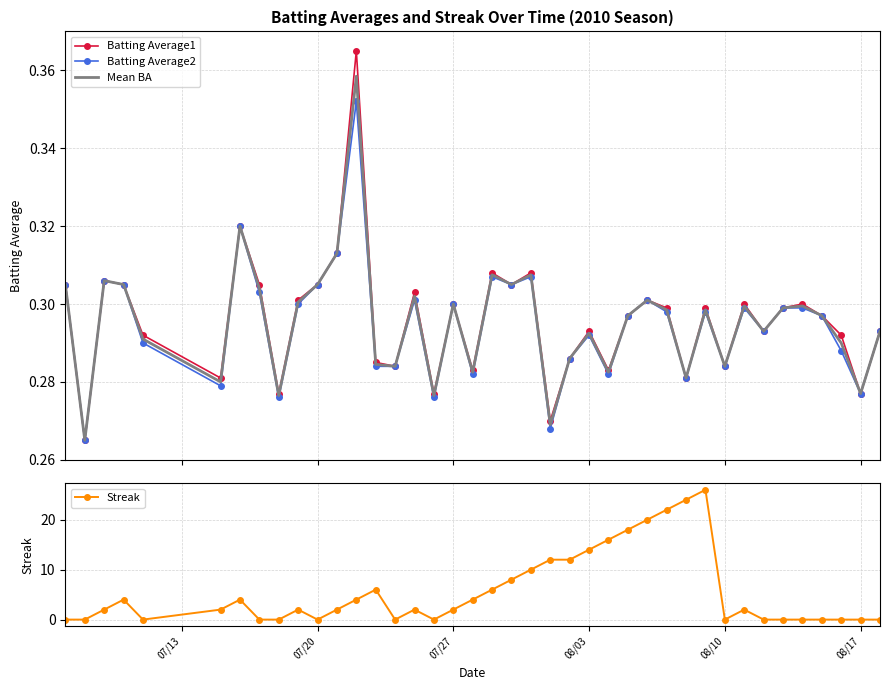

True or false: Streak has a value of 8 at 08/03.

False